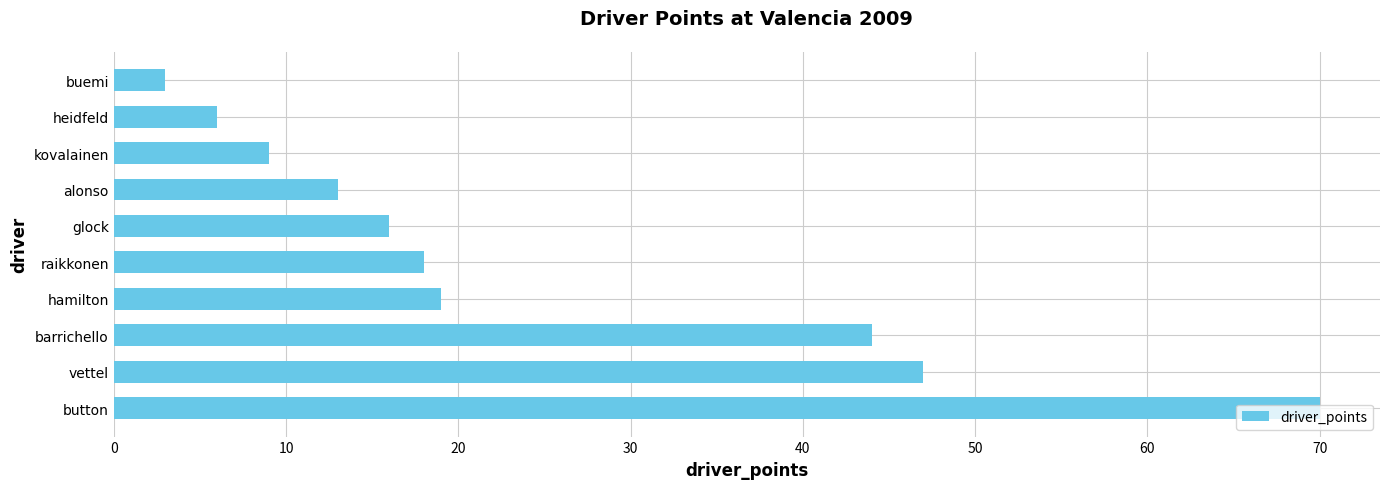

List the labels in order of value, largest first.

button, vettel, barrichello, hamilton, raikkonen, glock, alonso, kovalainen, heidfeld, buemi